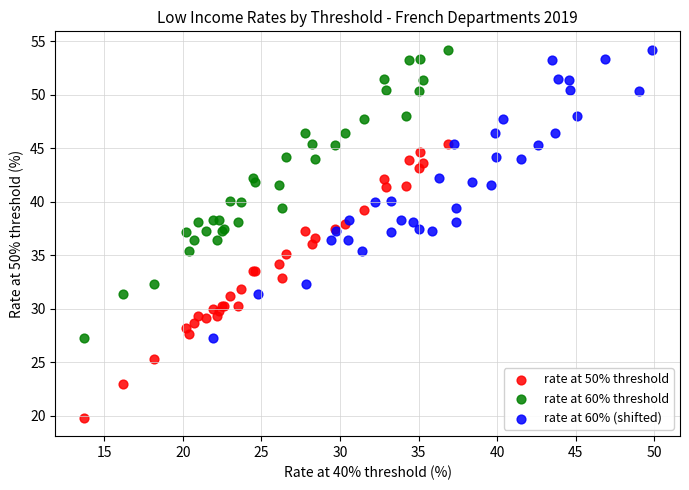

What are all the series names shown in the legend?

rate at 50% threshold, rate at 60% threshold, rate at 60% (shifted)